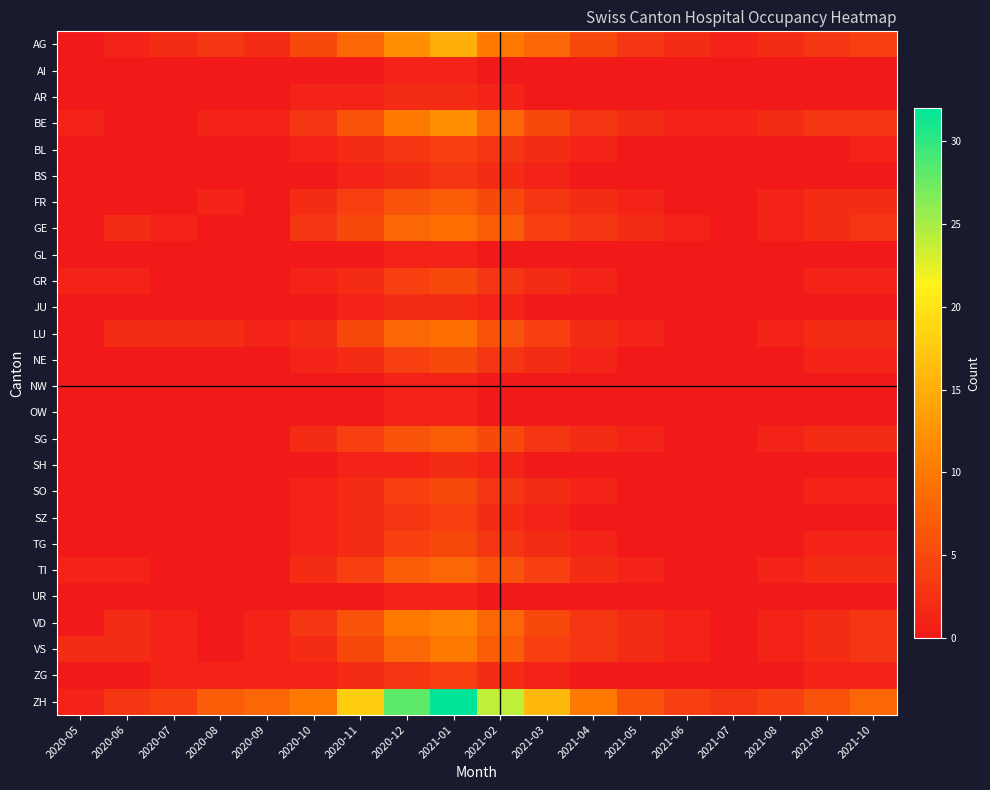

Which has a higher value, 2021-04 or 2021-01?

2021-01